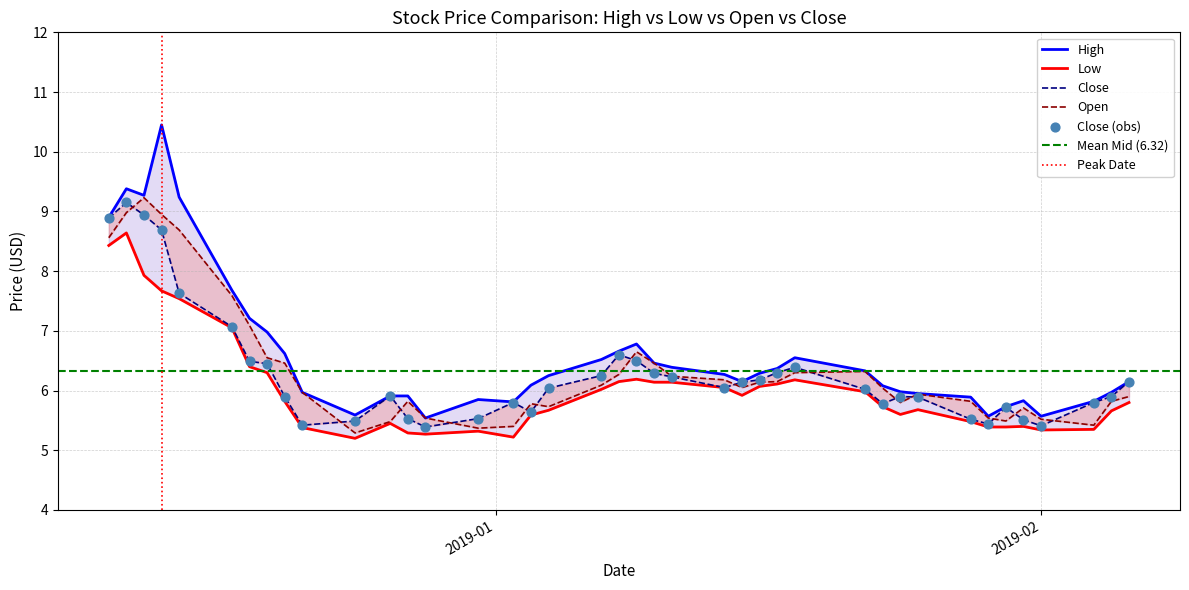

Which series has the largest Y range (max minus min)?

high